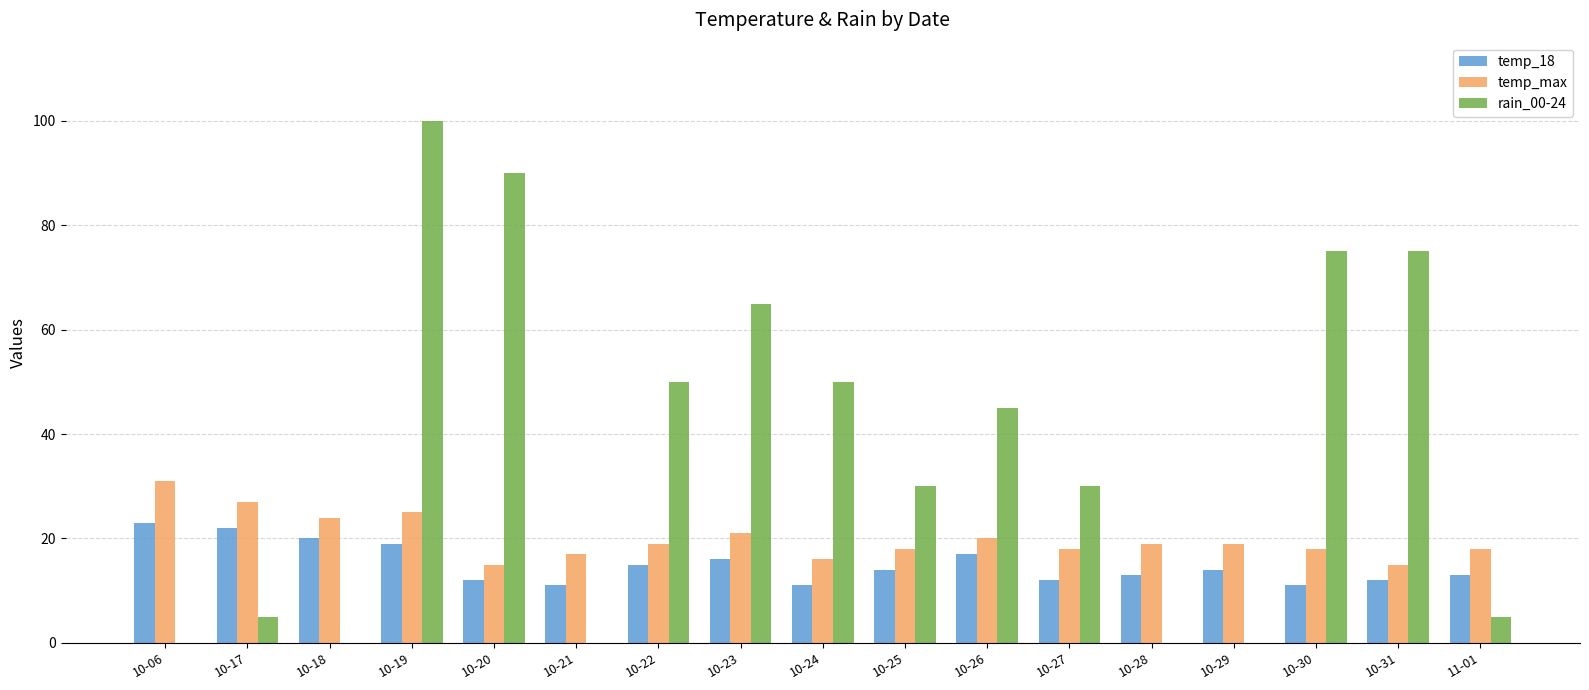

Where does the rain_00-24 series first go above 30?

10-19